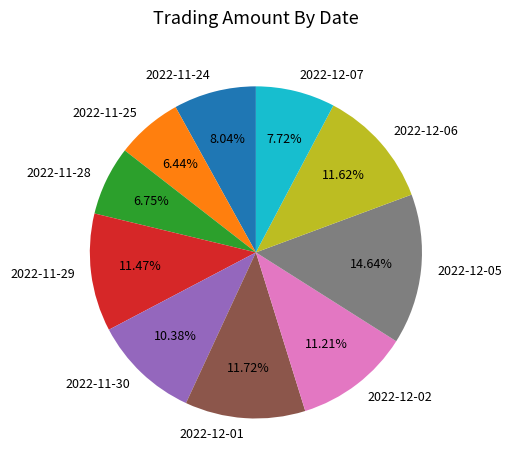

To the nearest percent, what is the difference between the 2022-12-01 and 2022-11-24 slice percentages?

4%